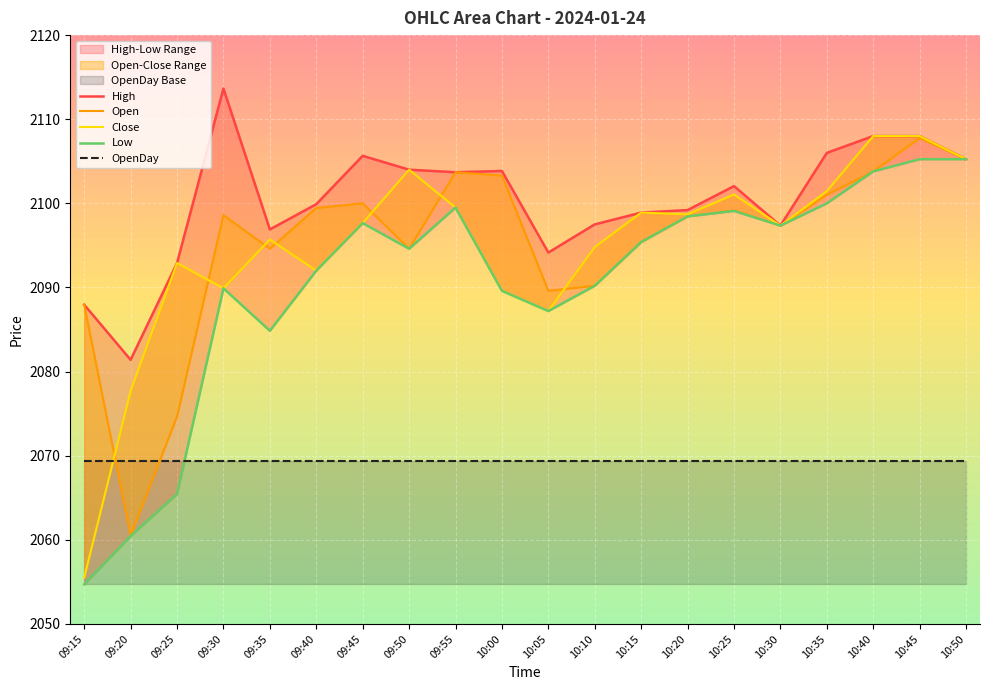

Count the number of categories in the chart.

20